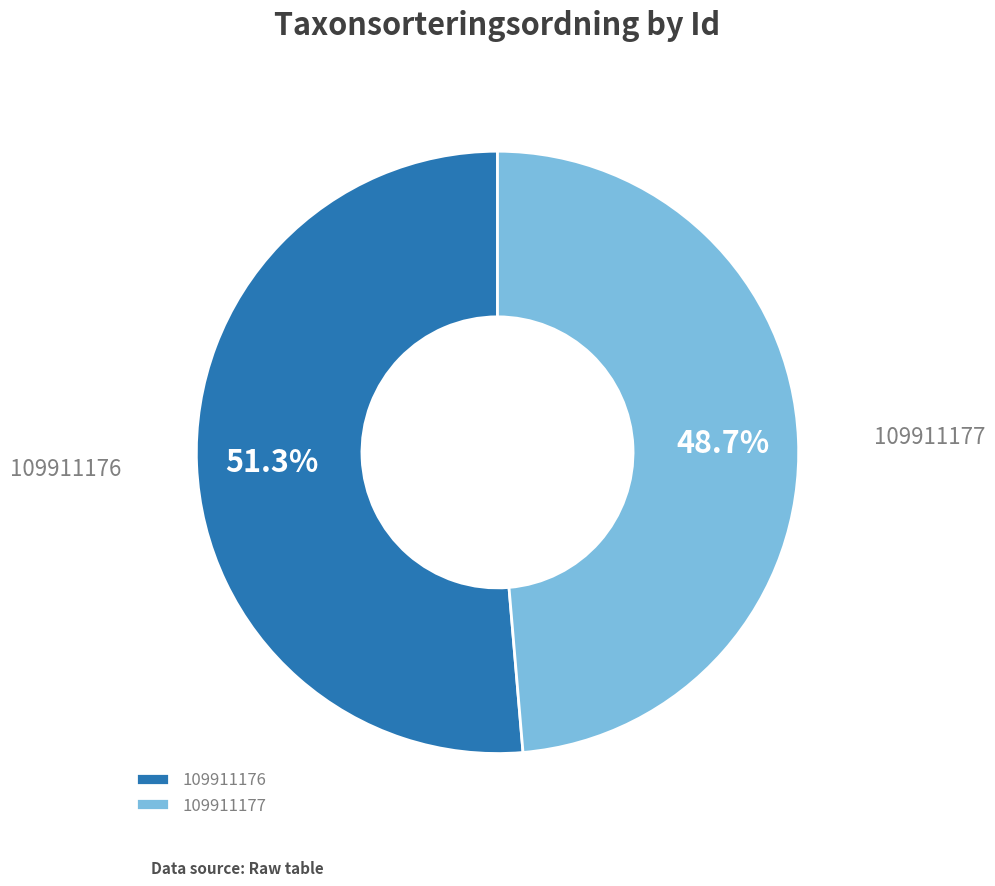

To the nearest percent, what is the combined percentage of 109911176 and 109911177?

100%